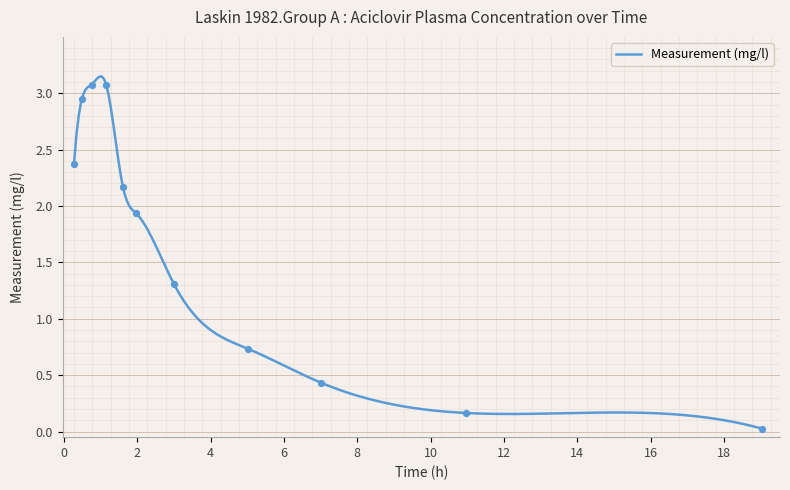

Which has a higher value, 10 or 4?

4